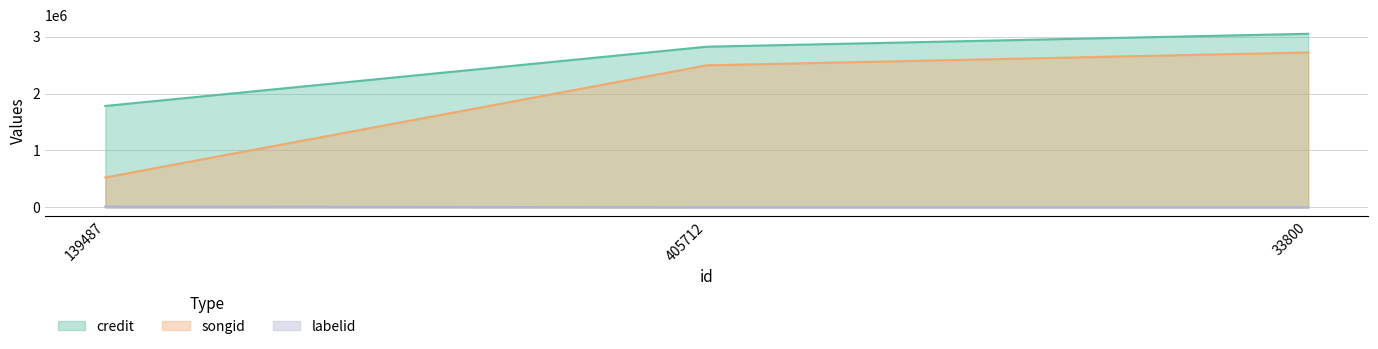

The credit series shows 3048335 at 33800. True or false?

True